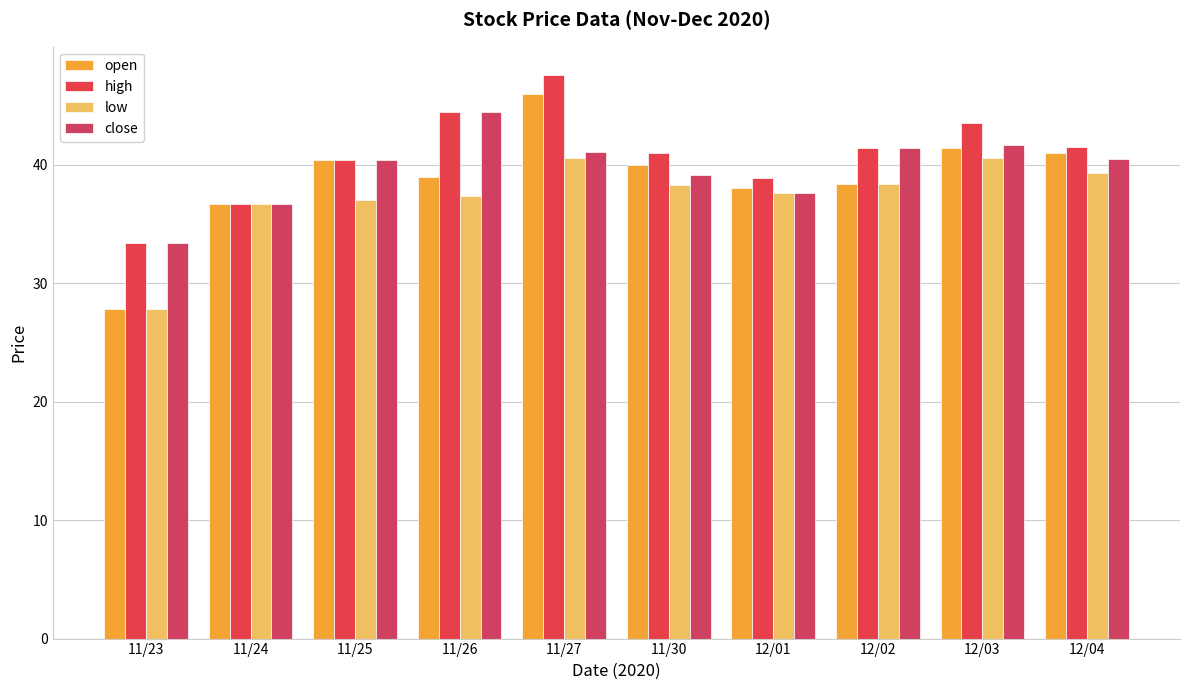

Which series has the largest range (max minus min)?

open